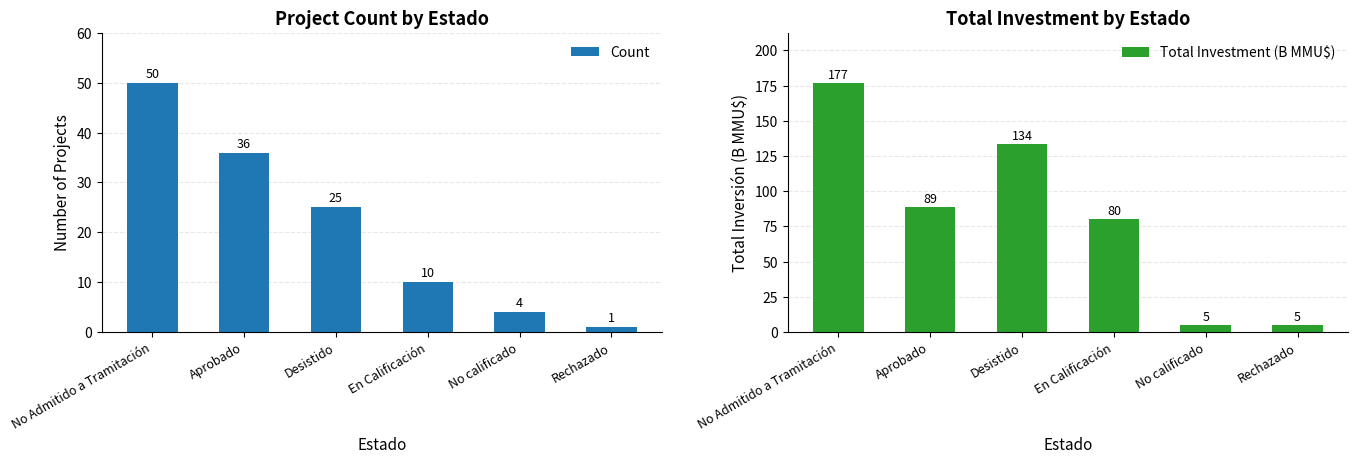

What is the spread (max minus min) of values at Rechazado?

4.0